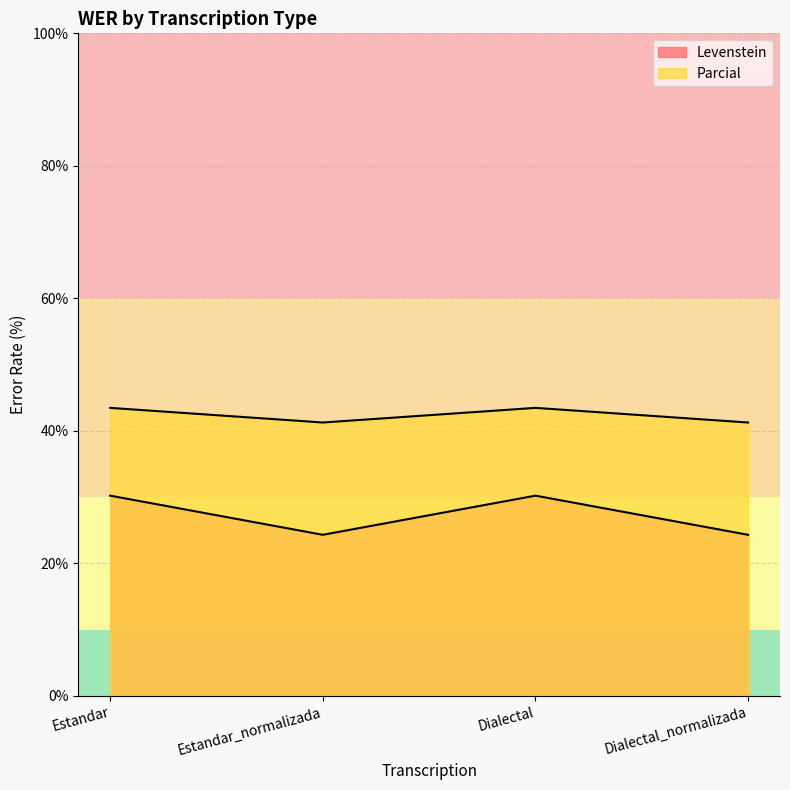

At which category does Levenstein reach its first local valley?

Estandar_normalizada